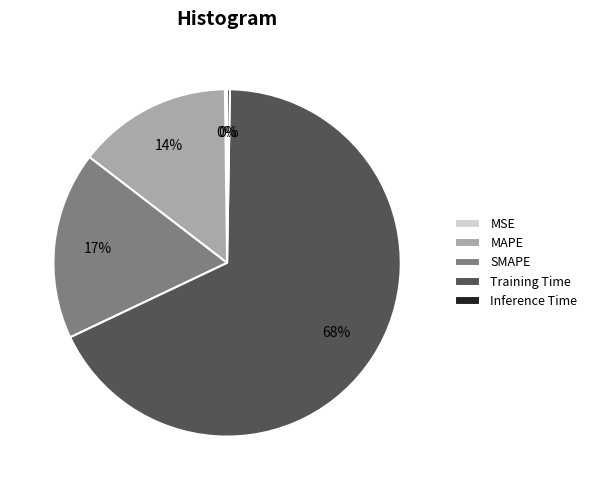

Does SMAPE represent more than half of the total?

No